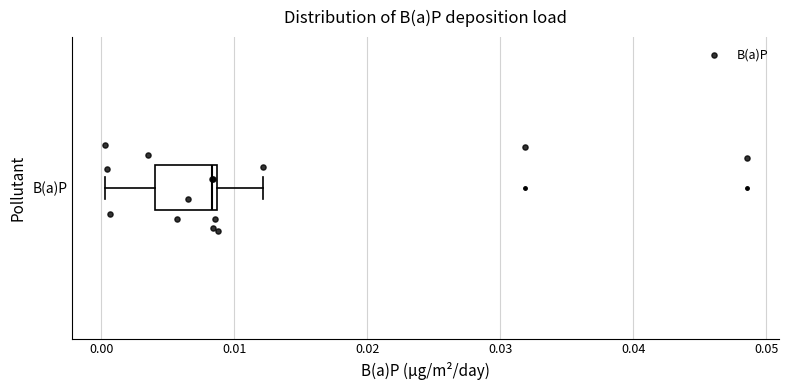

Transcribe this box plot: give where the median line is, the range the box spans, and where the two whiskers end, as read against the x-axis. The values are not printed on the chart, so give them approximately, as read against the axis.

median 0.008, box 0.004 to 0.009, whiskers 0.000 to 0.012